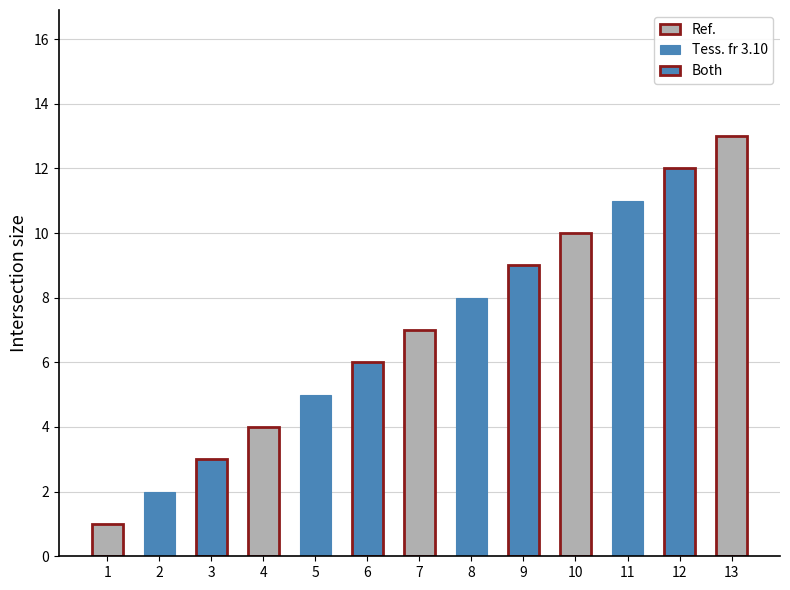

How many values exceed 7?

6